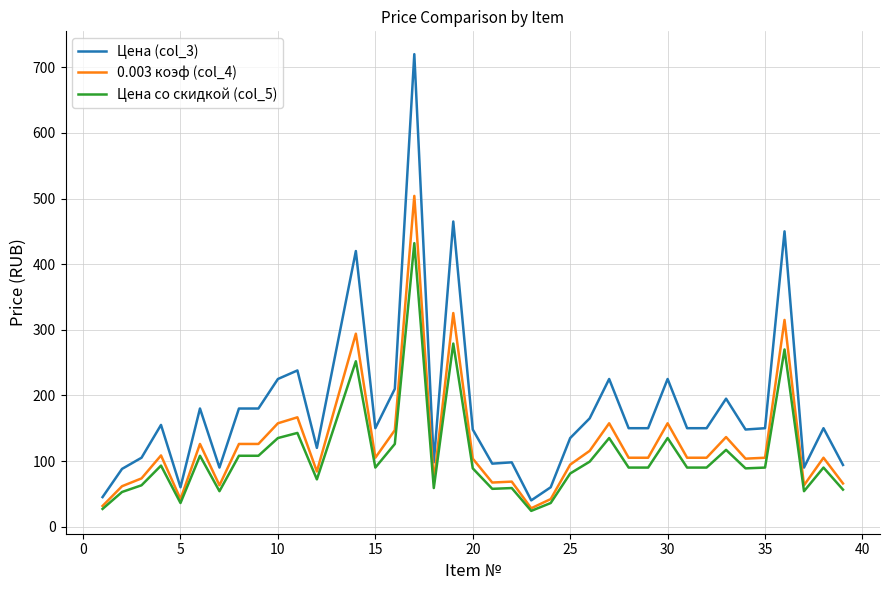

True or false: Цена со скидкой (col_5) and Цена (col_3) intersect in this chart.

False